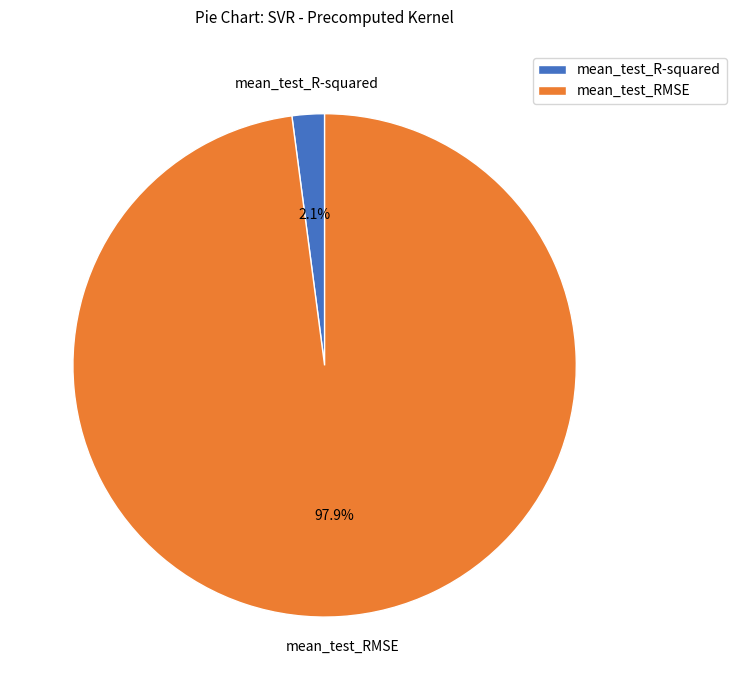

Which has a higher value, mean_test_RMSE or mean_test_R-squared?

mean_test_RMSE